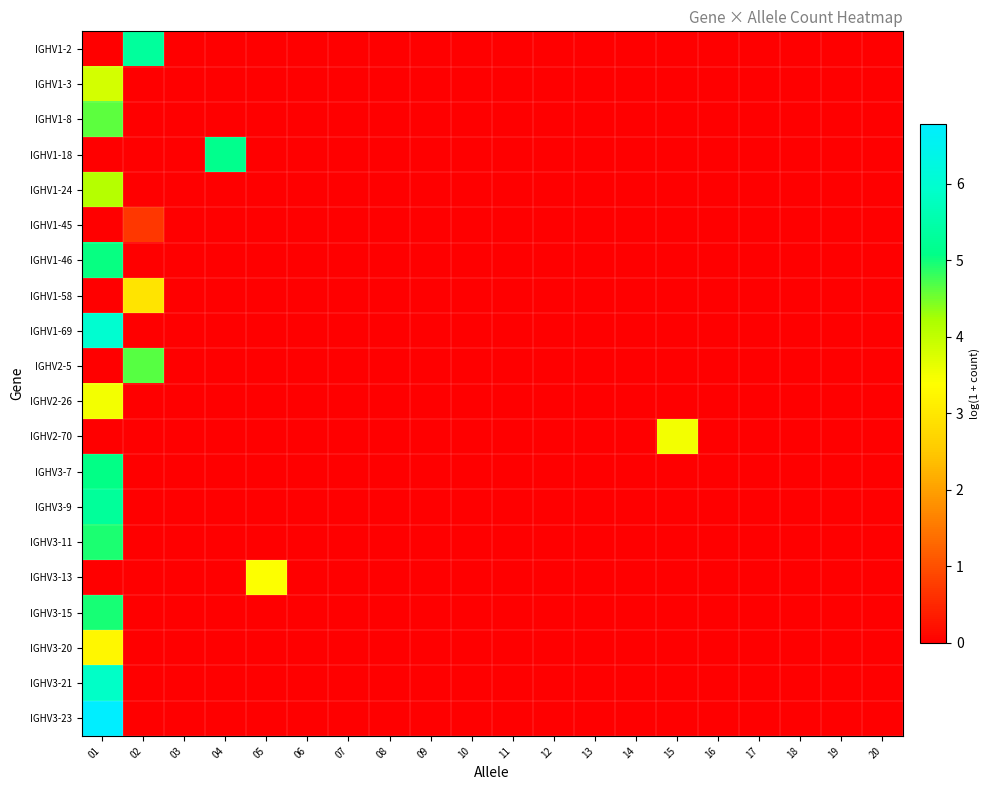

Reading left to right, transcribe all the data shown in this chart.

IGHV1-2: 01=0.0	02=5.3	03=0.0	04=0.0	05=0.0	06=0.0	07=0.0	08=0.0	09=0.0	10=0.0	11=0.0	12=0.0	13=0.0	14=0.0	15=0.0	16=0.0	17=0.0	18=0.0	19=0.0	20=0.0
IGHV1-3: 01=3.8	02=0.0	03=0.0	04=0.0	05=0.0	06=0.0	07=0.0	08=0.0	09=0.0	10=0.0	11=0.0	12=0.0	13=0.0	14=0.0	15=0.0	16=0.0	17=0.0	18=0.0	19=0.0	20=0.0
IGHV1-8: 01=4.6	02=0.0	03=0.0	04=0.0	05=0.0	06=0.0	07=0.0	08=0.0	09=0.0	10=0.0	11=0.0	12=0.0	13=0.0	14=0.0	15=0.0	16=0.0	17=0.0	18=0.0	19=0.0	20=0.0
IGHV1-18: 01=0.0	02=0.0	03=0.0	04=5.1	05=0.0	06=0.0	07=0.0	08=0.0	09=0.0	10=0.0	11=0.0	12=0.0	13=0.0	14=0.0	15=0.0	16=0.0	17=0.0	18=0.0	19=0.0	20=0.0
IGHV1-24: 01=4.1	02=0.0	03=0.0	04=0.0	05=0.0	06=0.0	07=0.0	08=0.0	09=0.0	10=0.0	11=0.0	12=0.0	13=0.0	14=0.0	15=0.0	16=0.0	17=0.0	18=0.0	19=0.0	20=0.0
IGHV1-45: 01=0.0	02=0.7	03=0.0	04=0.0	05=0.0	06=0.0	07=0.0	08=0.0	09=0.0	10=0.0	11=0.0	12=0.0	13=0.0	14=0.0	15=0.0	16=0.0	17=0.0	18=0.0	19=0.0	20=0.0
IGHV1-46: 01=5.0	02=0.0	03=0.0	04=0.0	05=0.0	06=0.0	07=0.0	08=0.0	09=0.0	10=0.0	11=0.0	12=0.0	13=0.0	14=0.0	15=0.0	16=0.0	17=0.0	18=0.0	19=0.0	20=0.0
IGHV1-58: 01=0.0	02=2.9	03=0.0	04=0.0	05=0.0	06=0.0	07=0.0	08=0.0	09=0.0	10=0.0	11=0.0	12=0.0	13=0.0	14=0.0	15=0.0	16=0.0	17=0.0	18=0.0	19=0.0	20=0.0
IGHV1-69: 01=6.0	02=0.0	03=0.0	04=0.0	05=0.0	06=0.0	07=0.0	08=0.0	09=0.0	10=0.0	11=0.0	12=0.0	13=0.0	14=0.0	15=0.0	16=0.0	17=0.0	18=0.0	19=0.0	20=0.0
IGHV2-5: 01=0.0	02=4.7	03=0.0	04=0.0	05=0.0	06=0.0	07=0.0	08=0.0	09=0.0	10=0.0	11=0.0	12=0.0	13=0.0	14=0.0	15=0.0	16=0.0	17=0.0	18=0.0	19=0.0	20=0.0
IGHV2-26: 01=3.5	02=0.0	03=0.0	04=0.0	05=0.0	06=0.0	07=0.0	08=0.0	09=0.0	10=0.0	11=0.0	12=0.0	13=0.0	14=0.0	15=0.0	16=0.0	17=0.0	18=0.0	19=0.0	20=0.0
IGHV2-70: 01=0.0	02=0.0	03=0.0	04=0.0	05=0.0	06=0.0	07=0.0	08=0.0	09=0.0	10=0.0	11=0.0	12=0.0	13=0.0	14=0.0	15=3.5	16=0.0	17=0.0	18=0.0	19=0.0	20=0.0
IGHV3-7: 01=5.1	02=0.0	03=0.0	04=0.0	05=0.0	06=0.0	07=0.0	08=0.0	09=0.0	10=0.0	11=0.0	12=0.0	13=0.0	14=0.0	15=0.0	16=0.0	17=0.0	18=0.0	19=0.0	20=0.0
IGHV3-9: 01=5.3	02=0.0	03=0.0	04=0.0	05=0.0	06=0.0	07=0.0	08=0.0	09=0.0	10=0.0	11=0.0	12=0.0	13=0.0	14=0.0	15=0.0	16=0.0	17=0.0	18=0.0	19=0.0	20=0.0
IGHV3-11: 01=4.9	02=0.0	03=0.0	04=0.0	05=0.0	06=0.0	07=0.0	08=0.0	09=0.0	10=0.0	11=0.0	12=0.0	13=0.0	14=0.0	15=0.0	16=0.0	17=0.0	18=0.0	19=0.0	20=0.0
IGHV3-13: 01=0.0	02=0.0	03=0.0	04=0.0	05=3.4	06=0.0	07=0.0	08=0.0	09=0.0	10=0.0	11=0.0	12=0.0	13=0.0	14=0.0	15=0.0	16=0.0	17=0.0	18=0.0	19=0.0	20=0.0
IGHV3-15: 01=5.0	02=0.0	03=0.0	04=0.0	05=0.0	06=0.0	07=0.0	08=0.0	09=0.0	10=0.0	11=0.0	12=0.0	13=0.0	14=0.0	15=0.0	16=0.0	17=0.0	18=0.0	19=0.0	20=0.0
IGHV3-20: 01=3.3	02=0.0	03=0.0	04=0.0	05=0.0	06=0.0	07=0.0	08=0.0	09=0.0	10=0.0	11=0.0	12=0.0	13=0.0	14=0.0	15=0.0	16=0.0	17=0.0	18=0.0	19=0.0	20=0.0
IGHV3-21: 01=5.9	02=0.0	03=0.0	04=0.0	05=0.0	06=0.0	07=0.0	08=0.0	09=0.0	10=0.0	11=0.0	12=0.0	13=0.0	14=0.0	15=0.0	16=0.0	17=0.0	18=0.0	19=0.0	20=0.0
IGHV3-23: 01=6.8	02=0.0	03=0.0	04=0.0	05=0.0	06=0.0	07=0.0	08=0.0	09=0.0	10=0.0	11=0.0	12=0.0	13=0.0	14=0.0	15=0.0	16=0.0	17=0.0	18=0.0	19=0.0	20=0.0